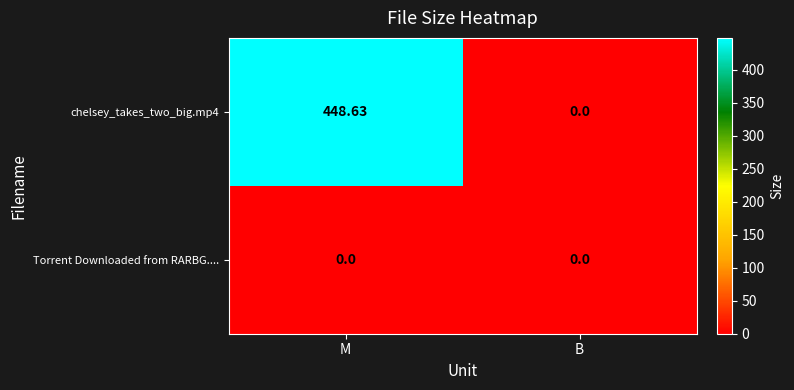

Rank the series by their average value, from highest to lowest.

chelsey_takes_two_big.mp4, Torrent Downloaded from RARBG....